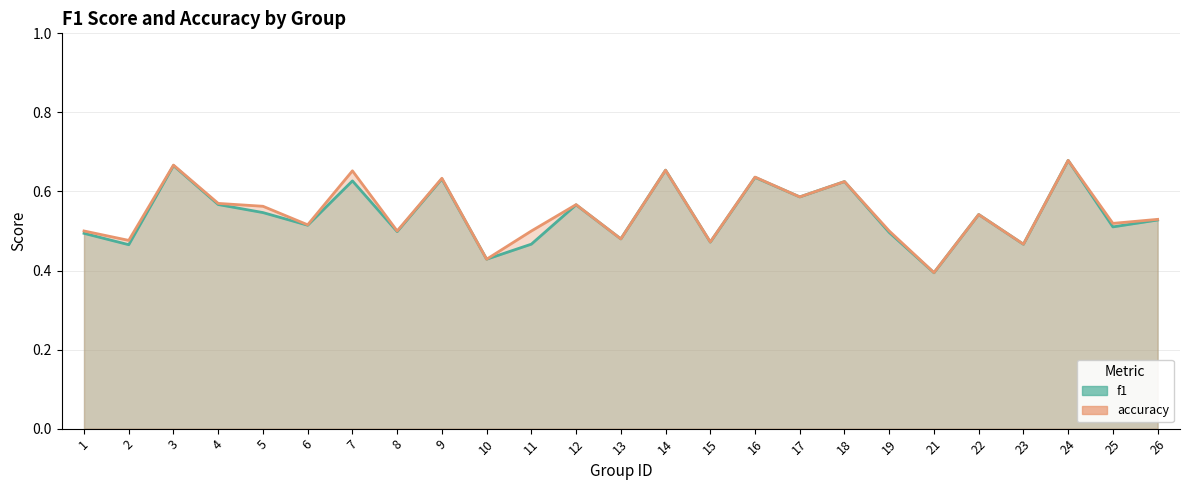

The value of f1_line at 26 is 0.7. True or false?

False